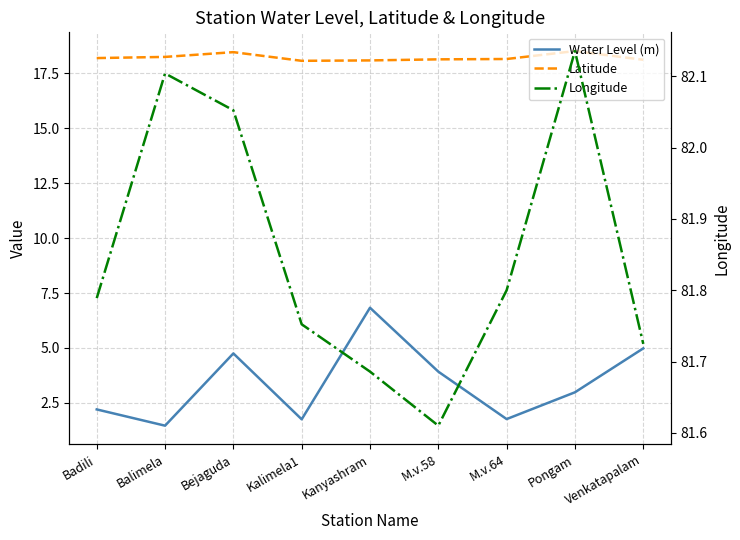

What is the sum of the Longitude values at Pongam and Kalimela1?

163.9